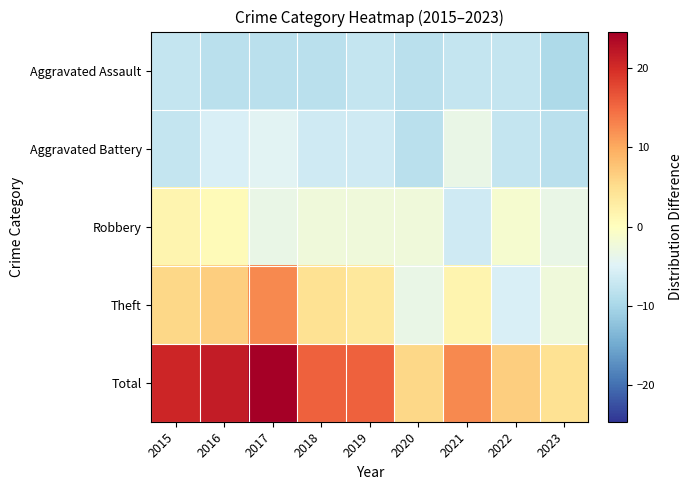

Reading left to right, what are all the values shown in this chart?

row_0: -7.4	-8.4	-8.4	-8.4	-7.4	-8.4	-7.4	-7.4	-9.4
row_1: -7.4	-5.4	-4.4	-6.4	-6.4	-8.4	-3.4	-7.4	-8.4
row_2: 1.6	0.6	-3.4	-2.4	-2.4	-2.4	-6.4	-1.4	-3.4
row_3: 5.6	6.6	12.6	4.6	3.6	-3.4	1.6	-5.4	-2.4
row_4: 20.6	21.6	24.6	15.6	15.6	5.6	12.6	6.6	4.6